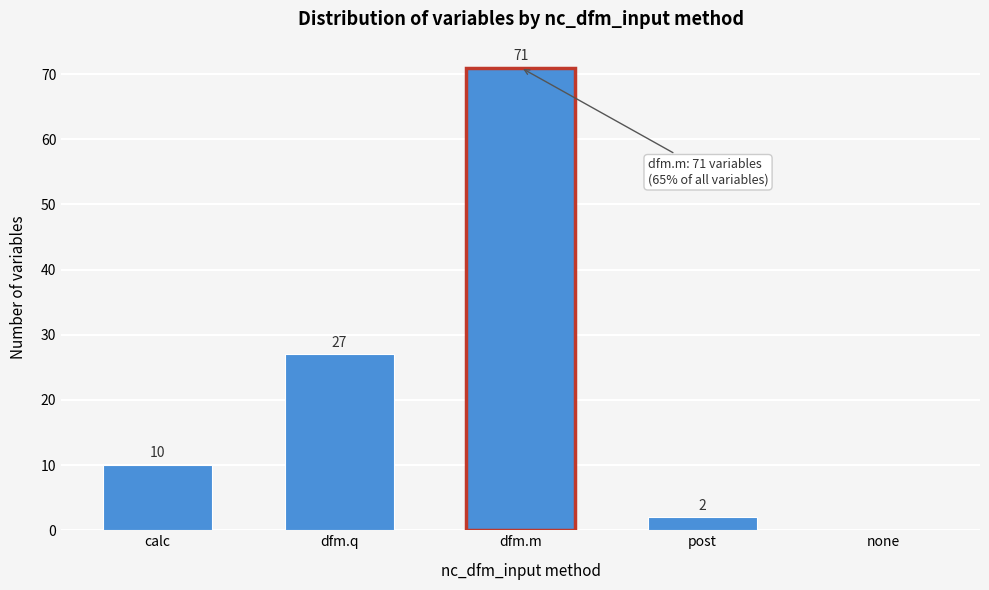

Reading left to right, list all the values displayed in this chart.

calc=10	dfm.q=27	dfm.m=71	post=2	none=0